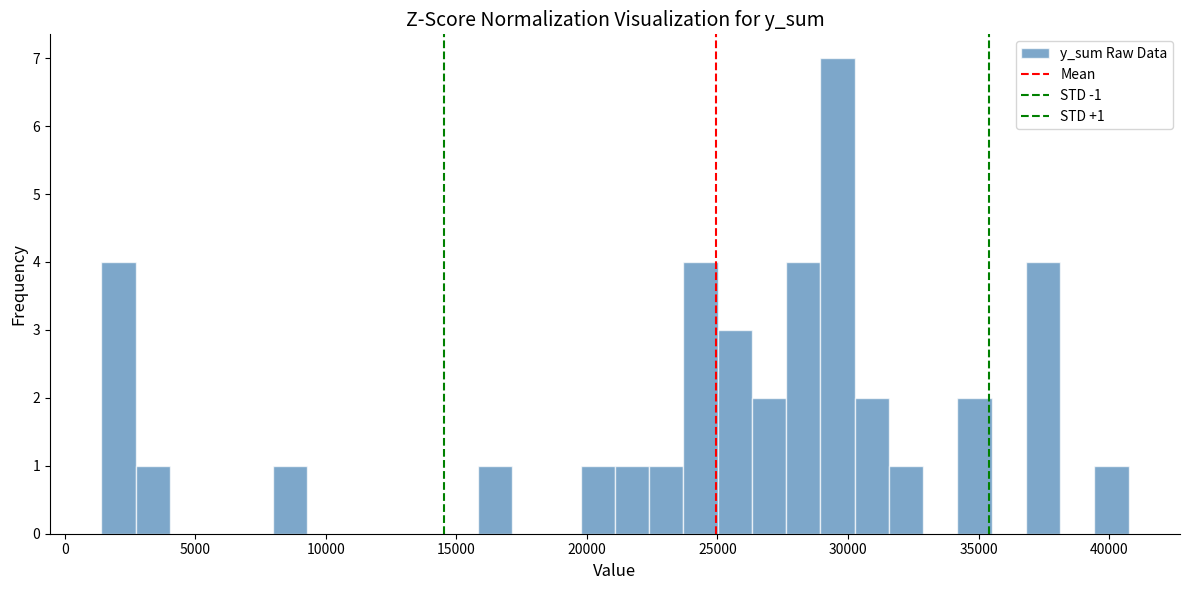

Around what value on the x-axis is the tallest bar? Give the approximate position of its centre, as read against the axis.

29500